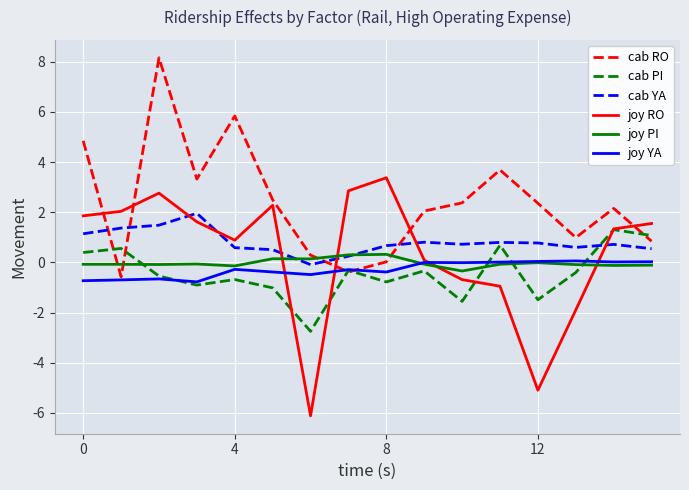

Which series has the largest total across all categories?

cab RO